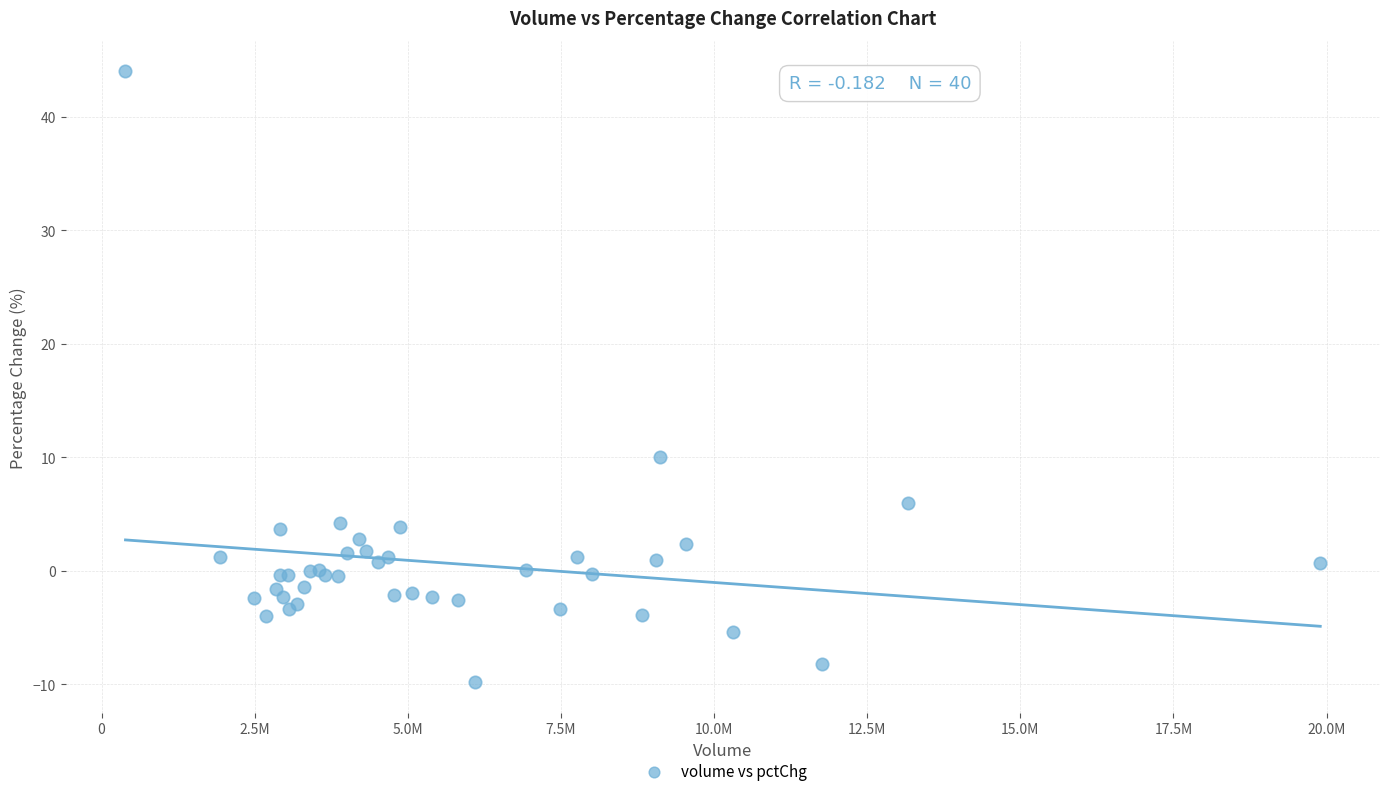

What Y value in the scatter plot is closest to 17?

10.0